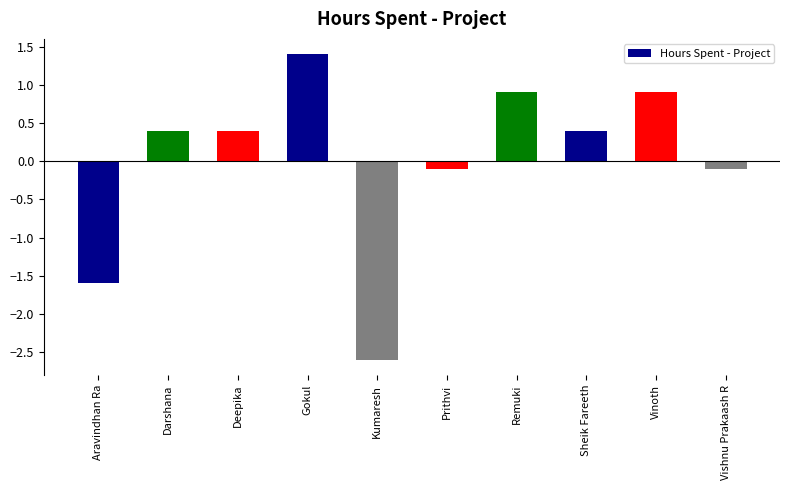

Reading left to right, extract all data points from this chart.

-1.6	0.4	0.4	1.4	-2.6	-0.1	0.9	0.4	0.9	-0.1